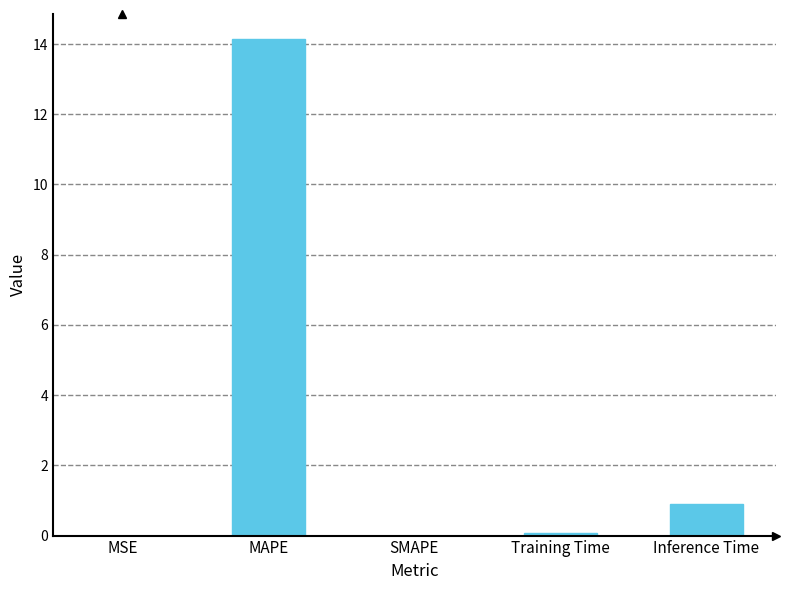

Is it true that the value at MSE is 0.0?

True